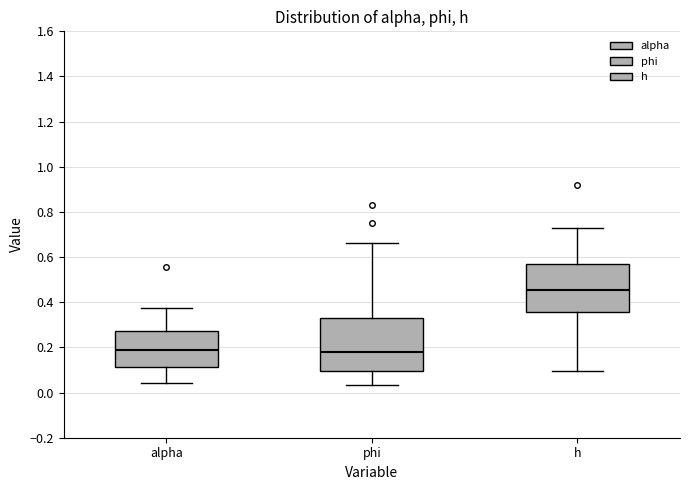

Where does the lower whisker of the box for alpha end on the y-axis? The values are not printed on the chart, so give them approximately, as read against the axis.

0.04